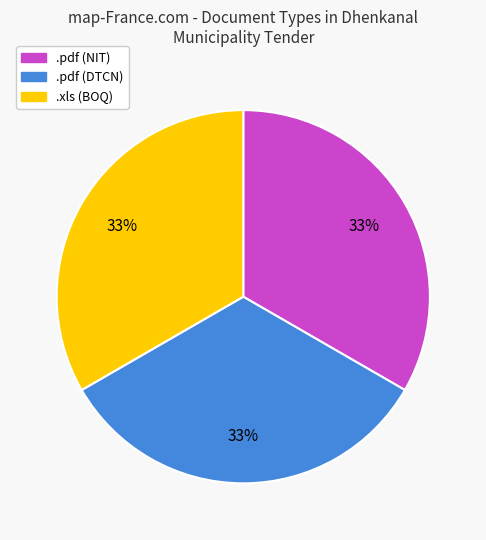

To the nearest percent, what is the average slice percentage?

33%